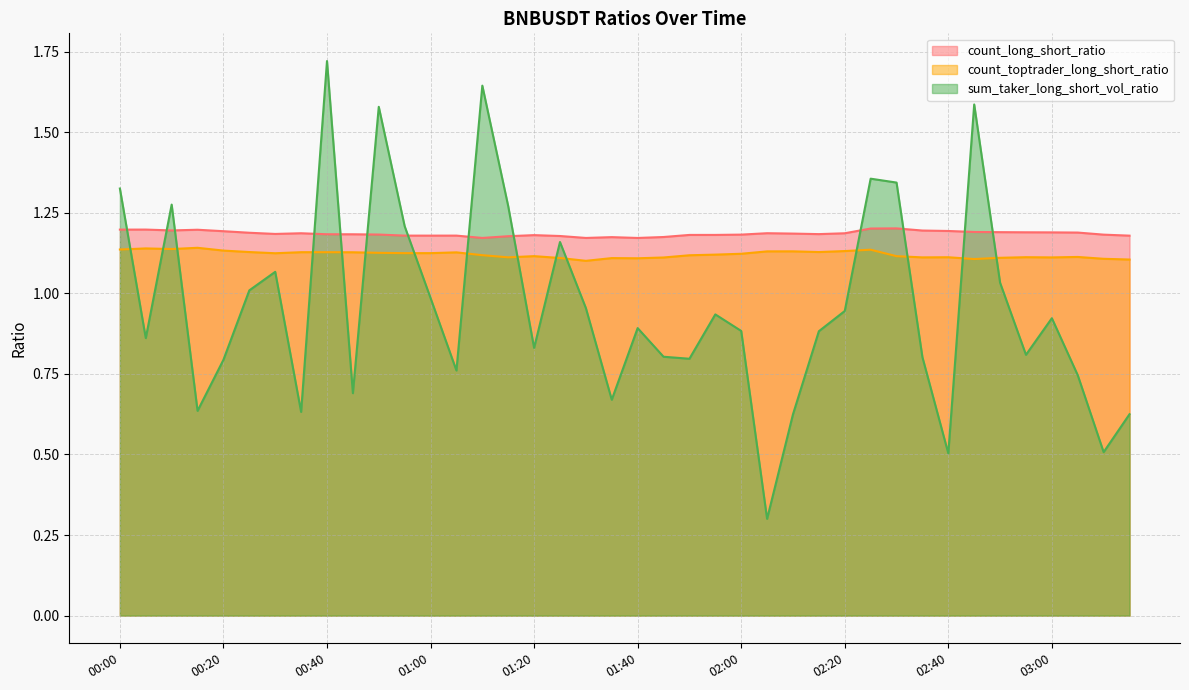

What is the minimum value for count_toptrader_long_short_ratio?

1.1